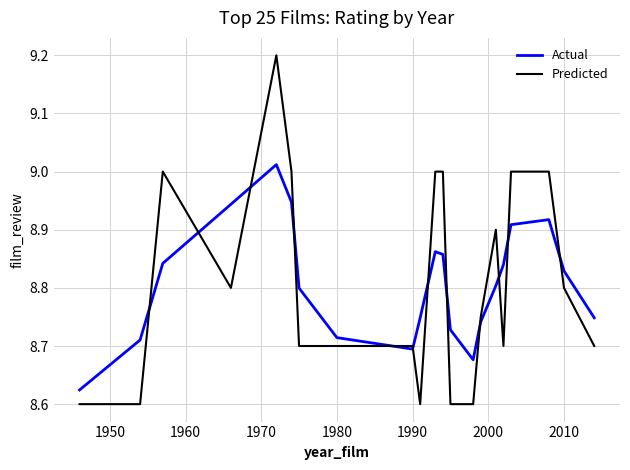

How many intersections are there between Predicted and Actual?

12